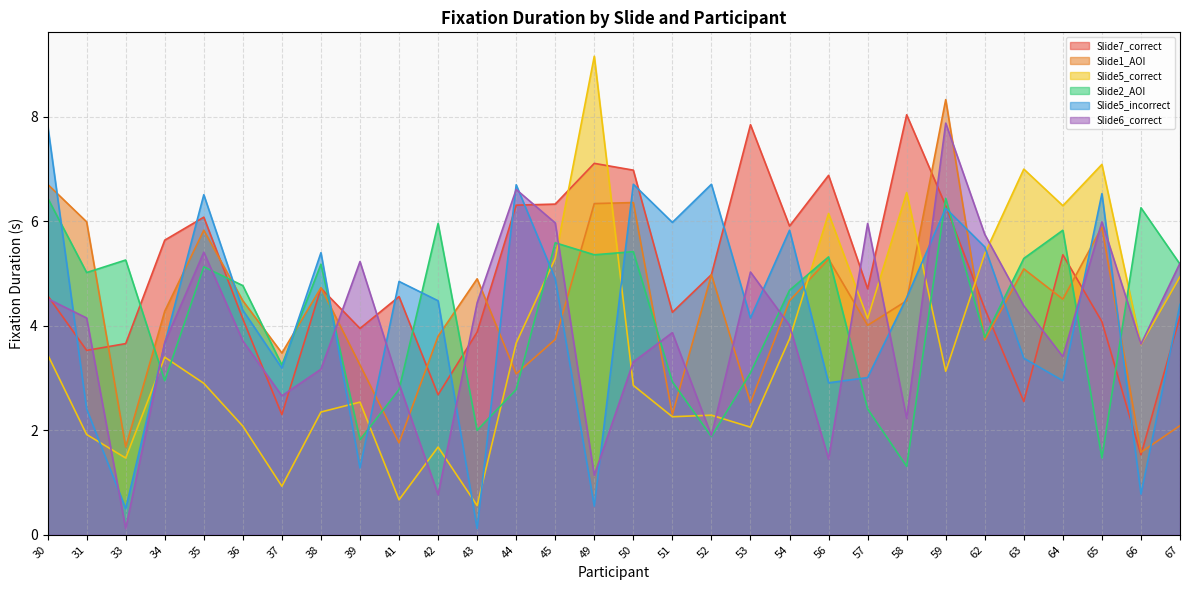

Does the chart display data point markers on the line(s)?

No